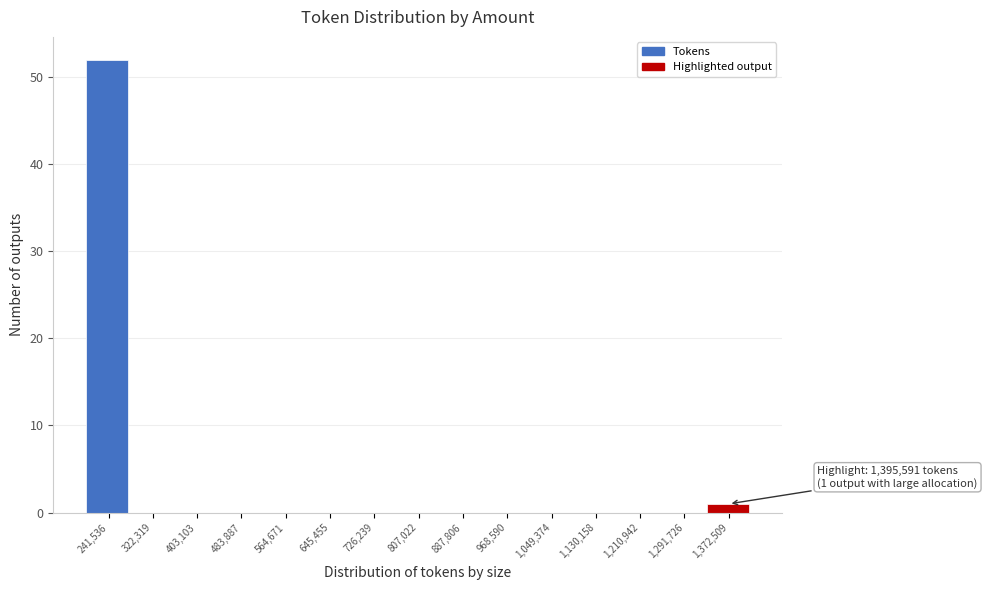

Reading right to left, list all the values displayed in this chart.

1,372,509=1	1,291,726=0	1,210,942=0	1,130,158=0	1,049,374=0	968,590=0	887,806=0	807,022=0	726,239=0	645,455=0	564,671=0	483,887=0	403,103=0	322,319=0	241,536=52